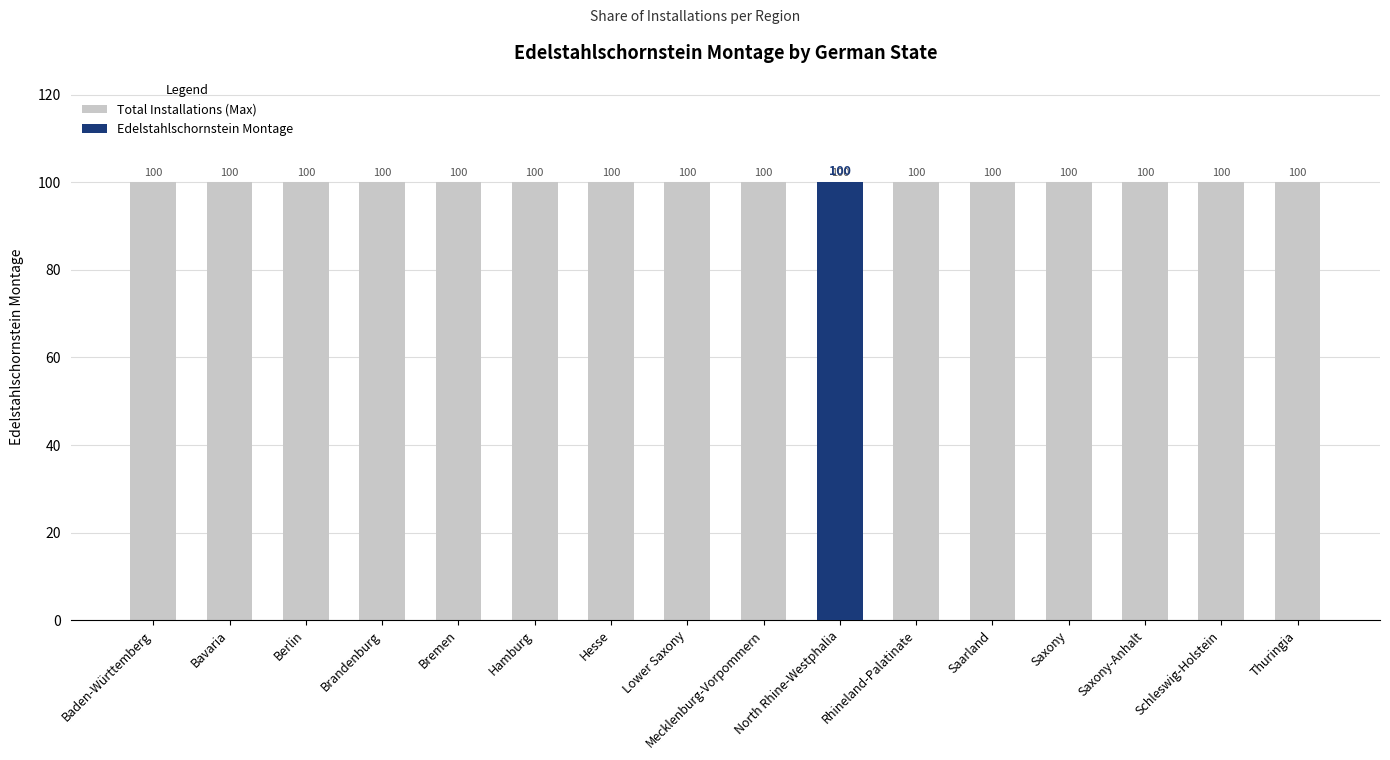

Which series has the largest total across all categories?

Total Installations (Max)